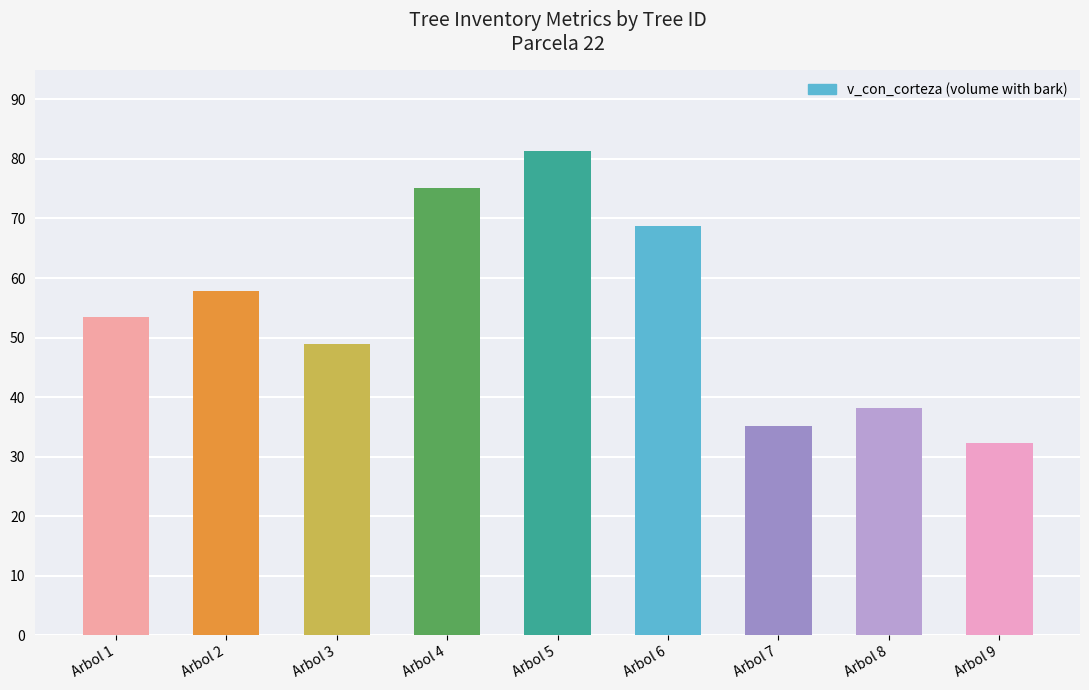

Between Arbol 5 and Arbol 3, which is larger?

Arbol 5